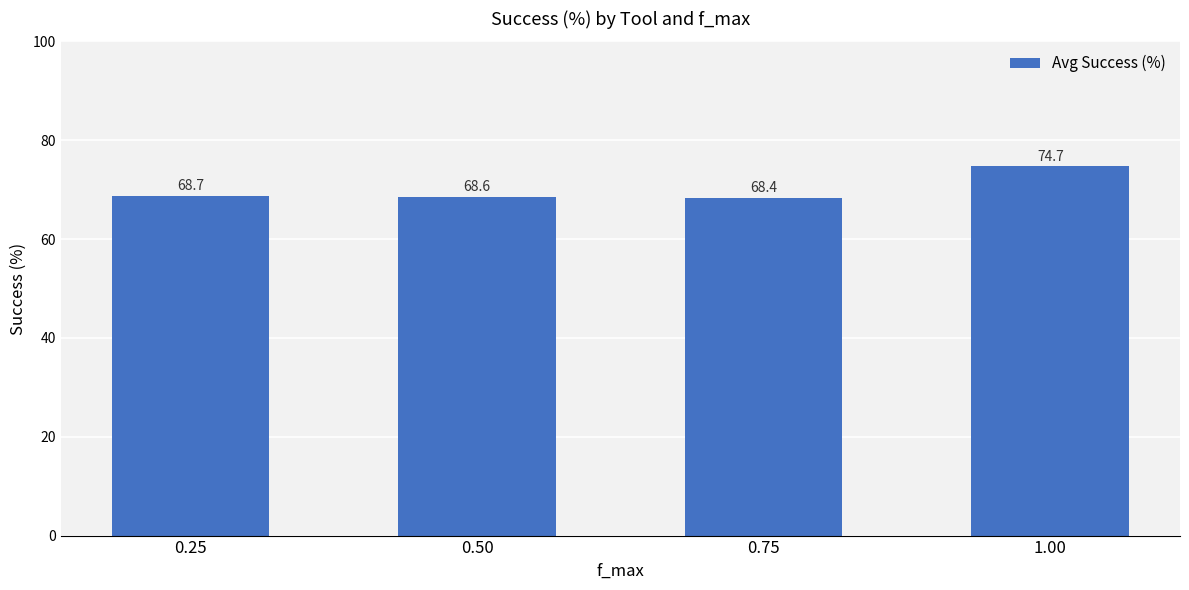

Does the chart contain any negative values?

No